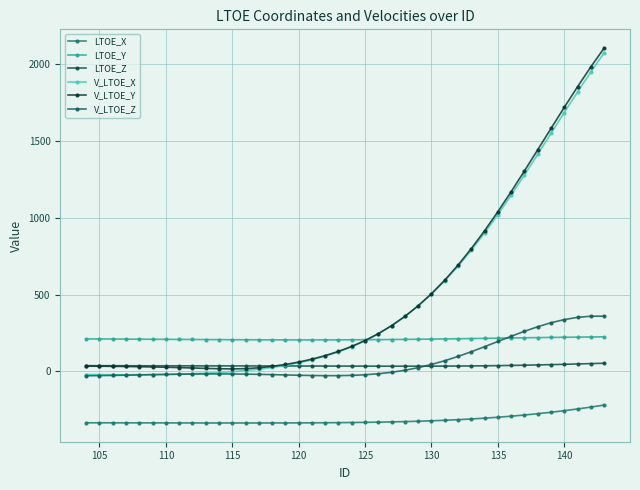

What is the minimum value shown in the chart?

-335.2